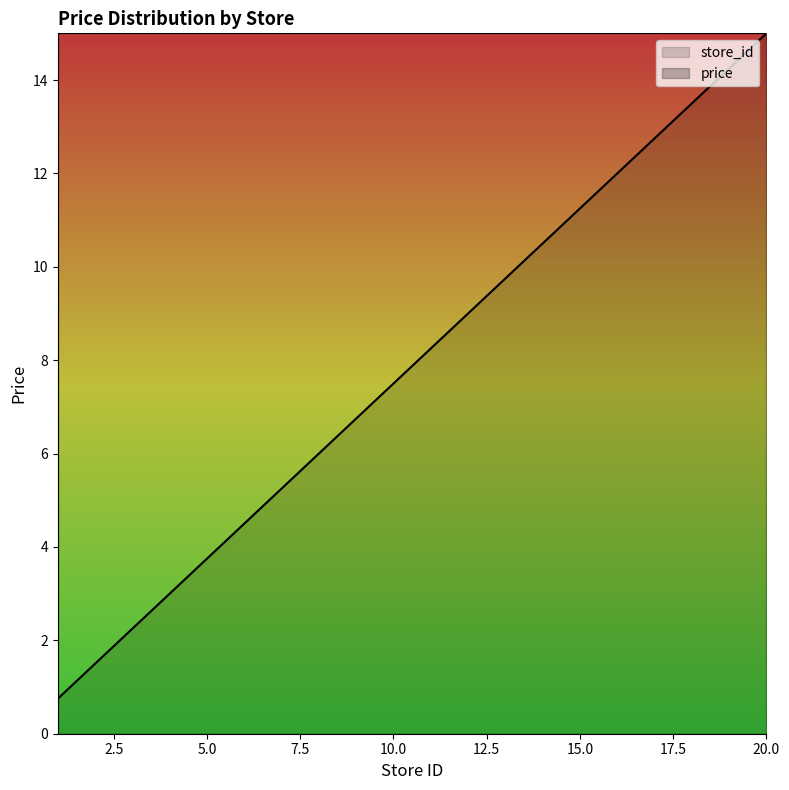

List the labels in order of value, smallest first.

1, 2, 3, 4, 5, 7, 9, 11, 13, 14, 17, 18, 19, 20